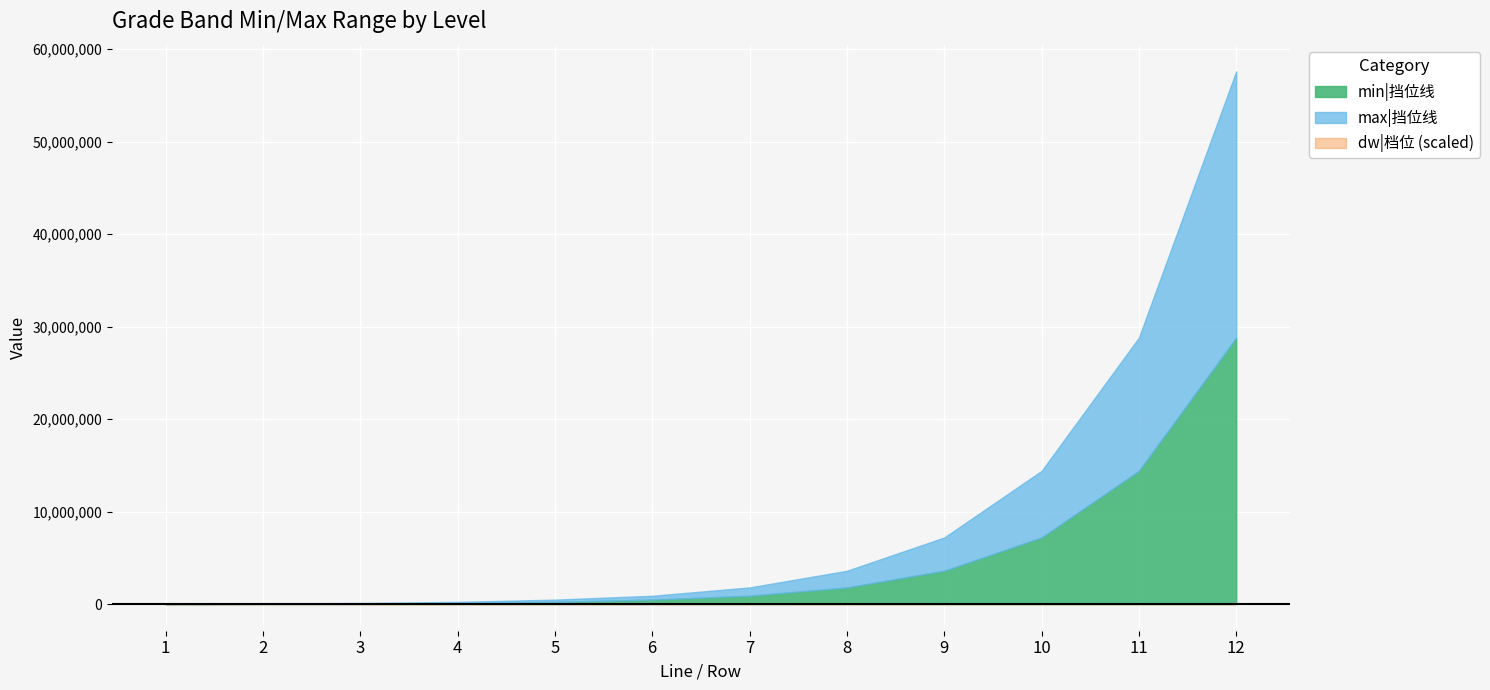

At which category does the chart reach its minimum across all series?

1